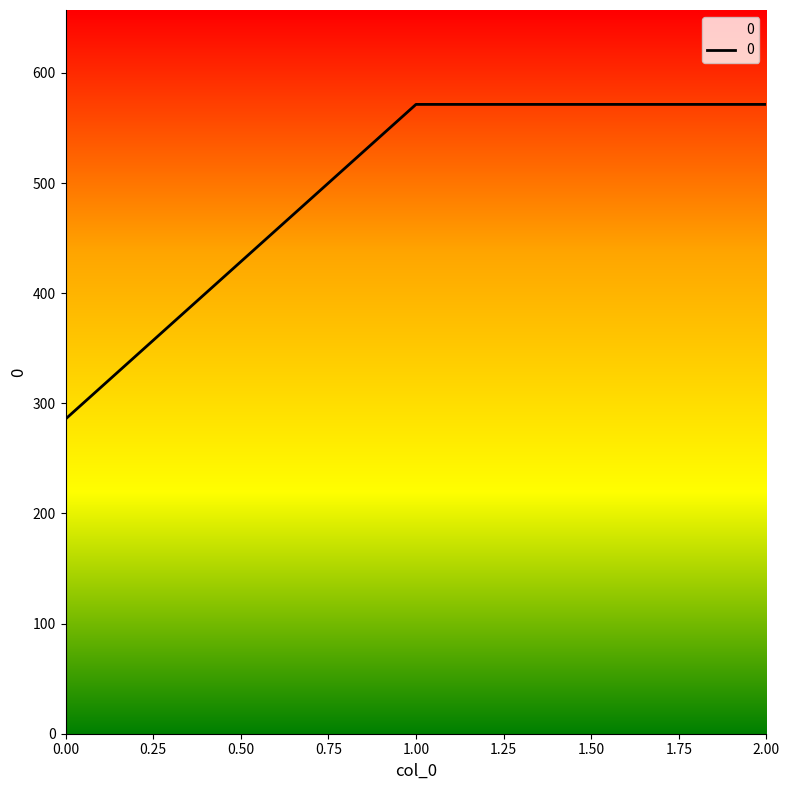

What is the ratio of the value at 0.00 to the value at 2.00?

0.5